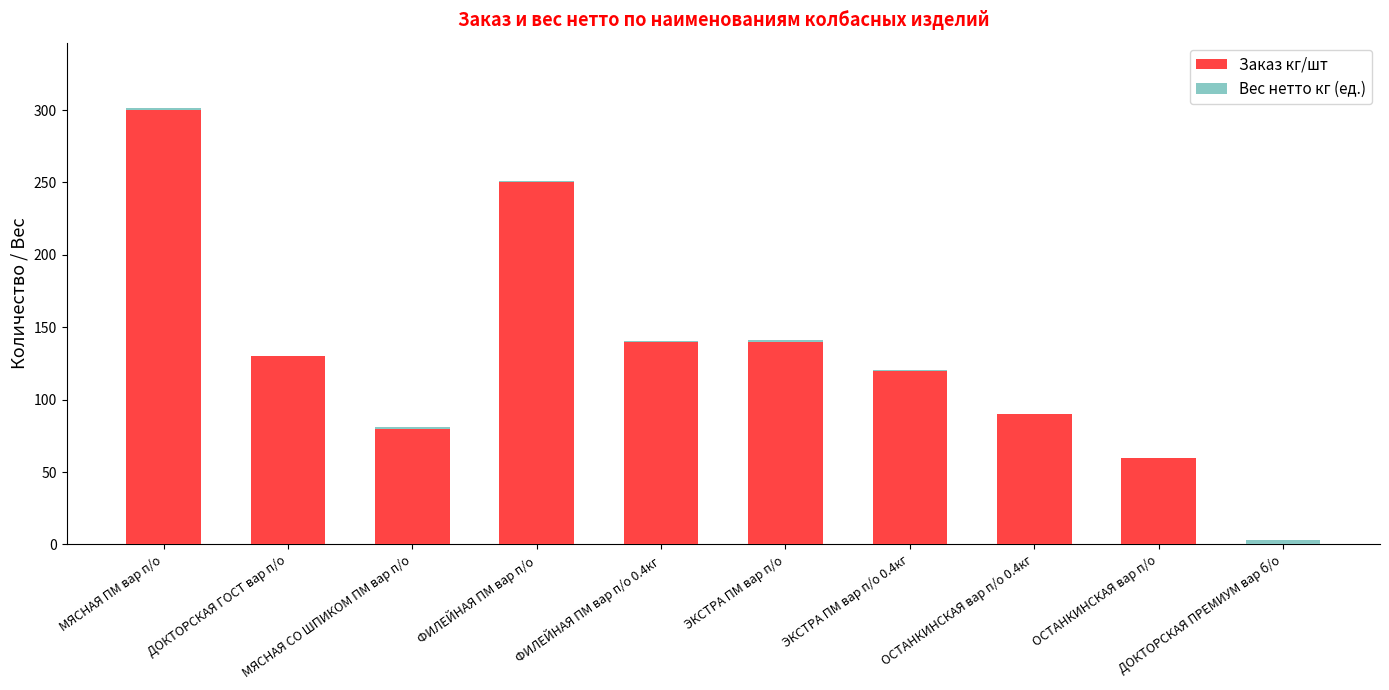

What is the highest value of the Заказ кг/шт series?

300.0